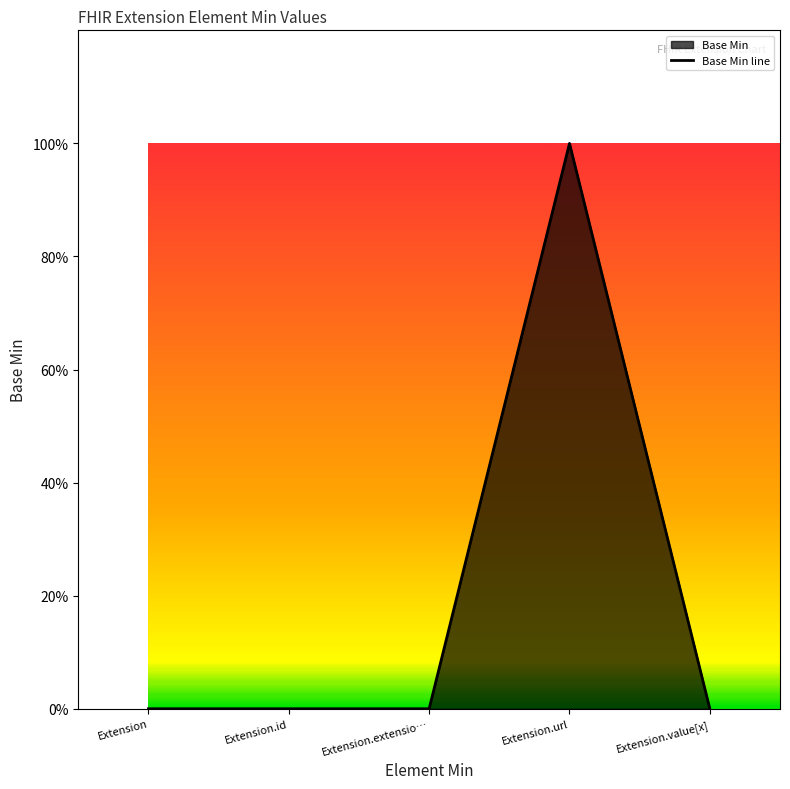

True or false: the data shows -1 at Extension.

False